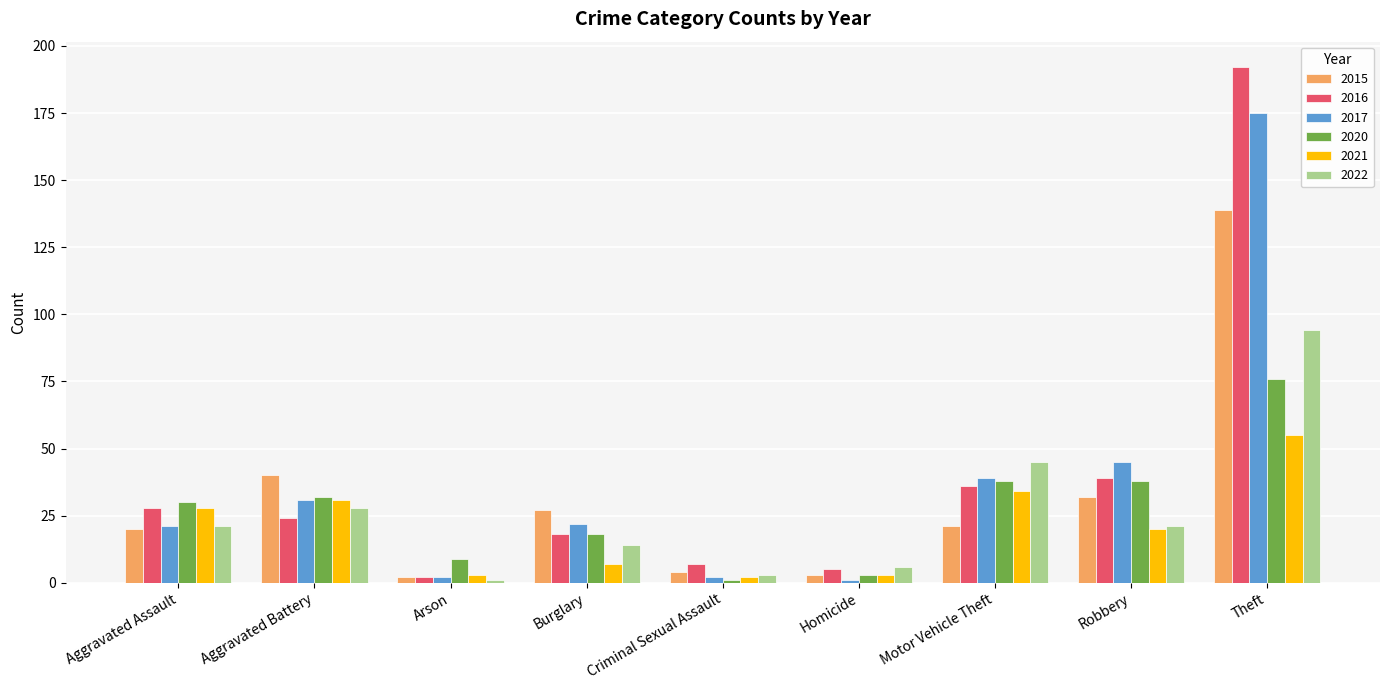

What is the minimum value for 2021?

2